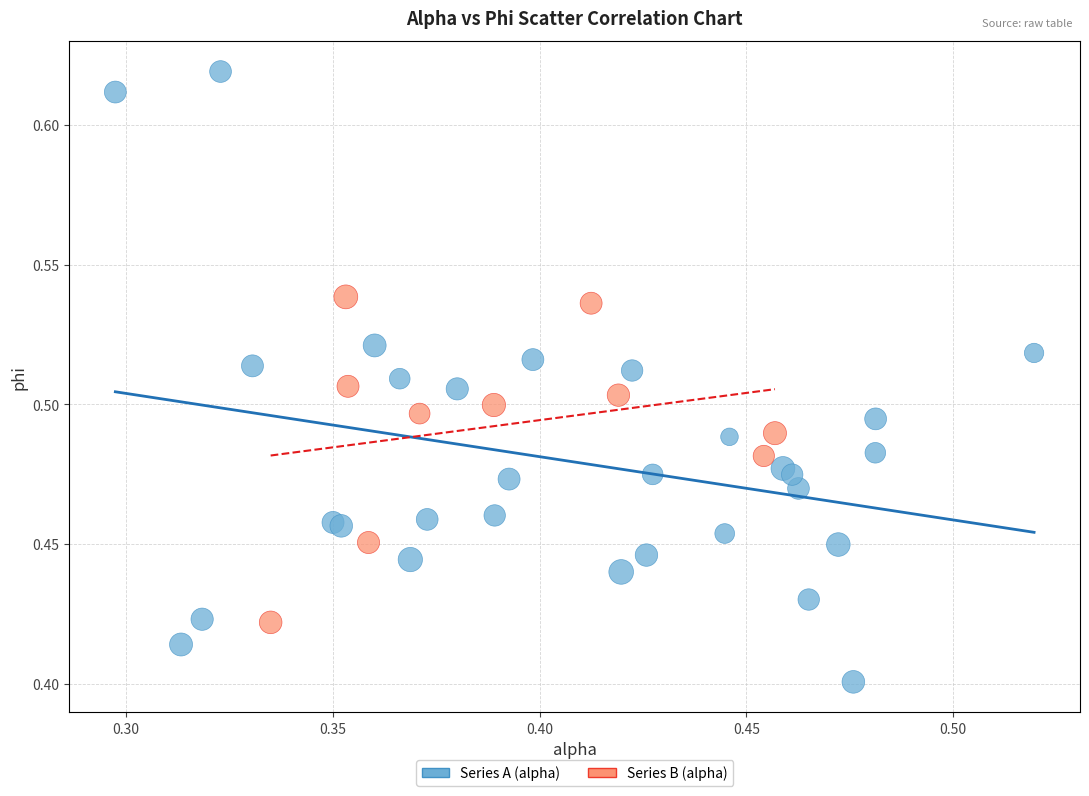

What are all the series names shown in the legend?

Series A (alpha), Series B (alpha)